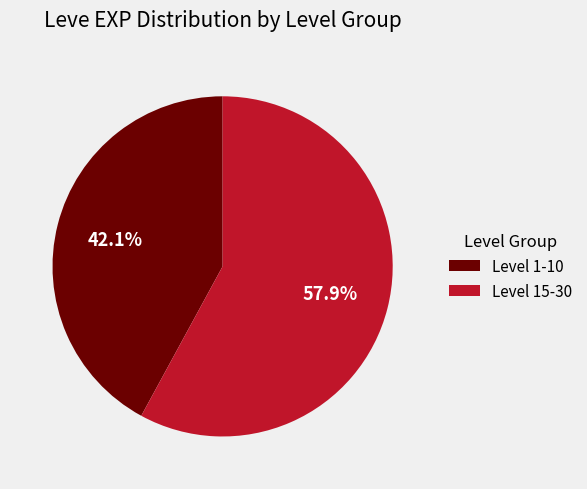

Does Level 1-10 represent more than half of the total?

No